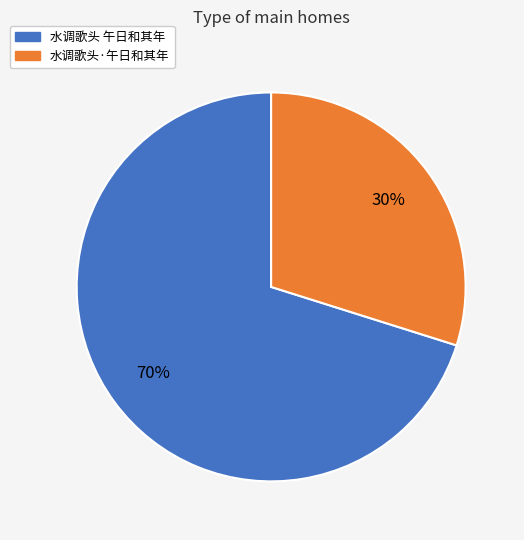

How many segments does this pie chart have?

2